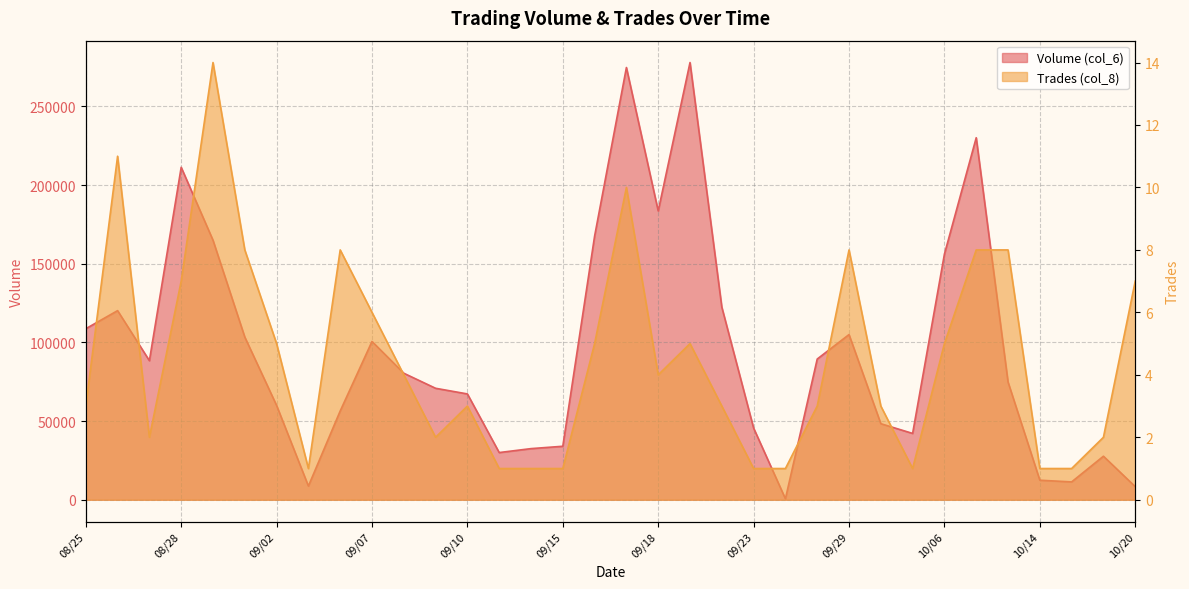

True or false: Trades (col_8) and Volume (col_6) cross at least once.

False